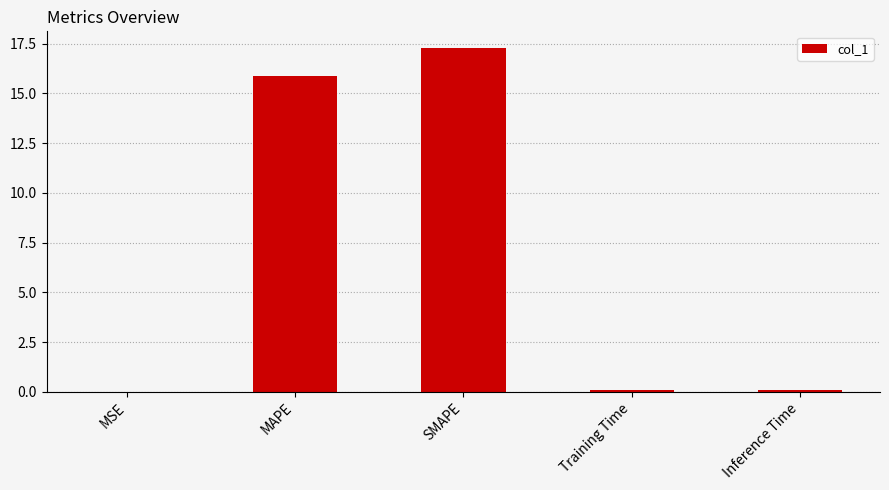

Between MAPE and Training Time, which is larger?

MAPE